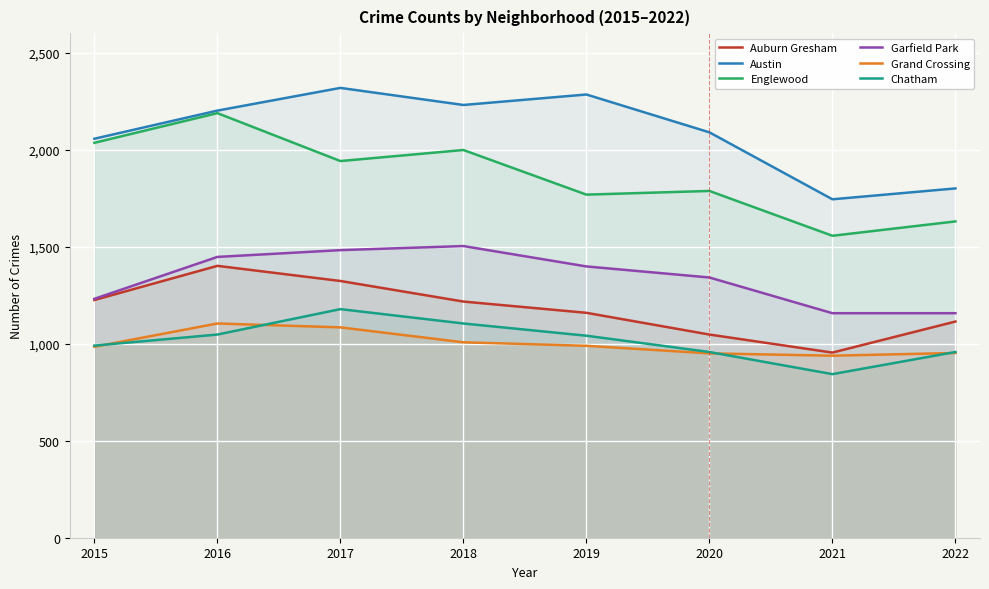

The Auburn Gresham series shows 235 at 2022. True or false?

False